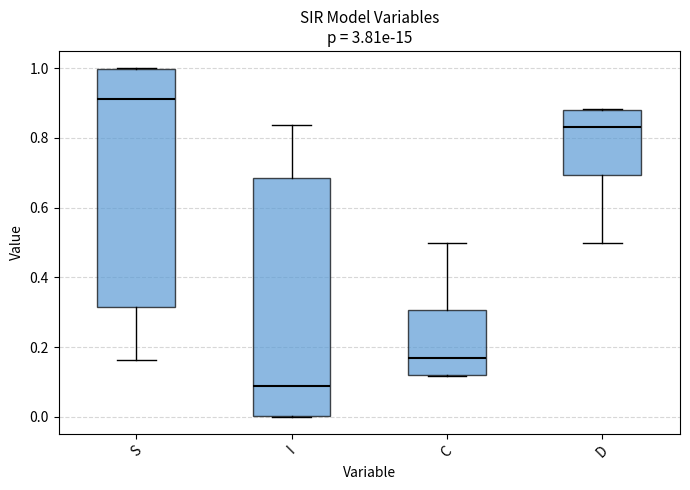

Reading left to right, transcribe this box plot: for each box, give where its median line is, the range the box spans, and where its two whiskers end, as read against the y-axis. The values are not printed on the chart, so give them approximately, as read against the axis.

S: median 0.92, box 0.32 to 1.00, whiskers 0.16 to 1.00
I: median 0.08, box 0.00 to 0.68, whiskers 0.00 to 0.84
C: median 0.16, box 0.12 to 0.30, whiskers 0.12 to 0.50
D: median 0.84, box 0.70 to 0.88, whiskers 0.50 to 0.88